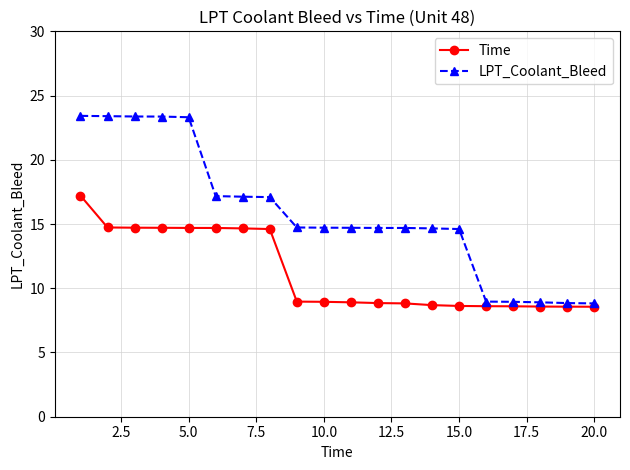

Rank the series by their maximum value, from lowest to highest.

Time, LPT_Coolant_Bleed